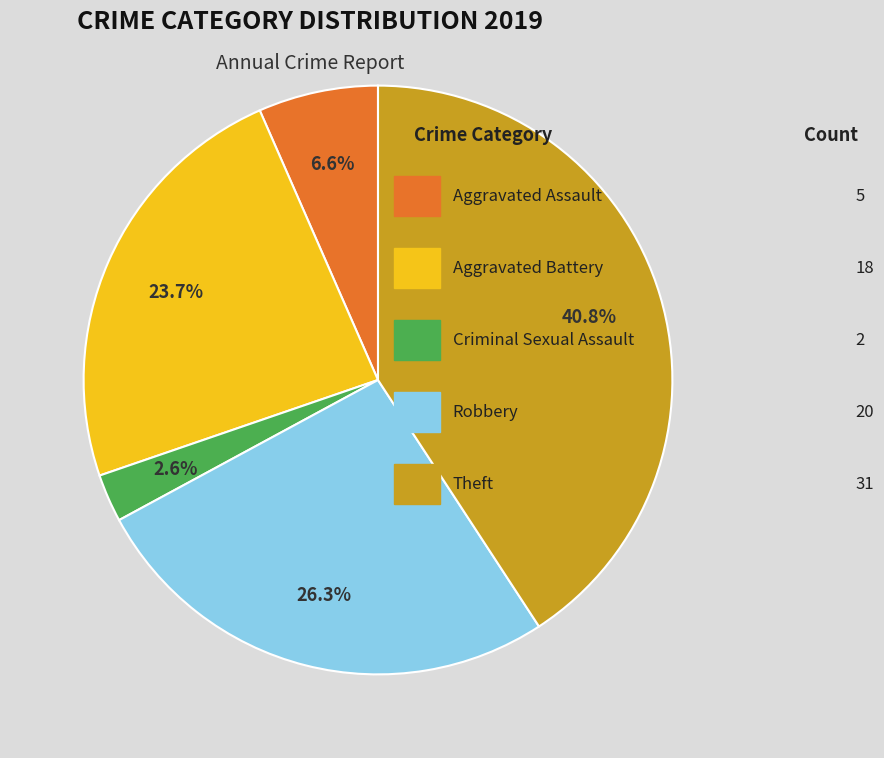

Is there any slice that represents more than half of the pie?

No